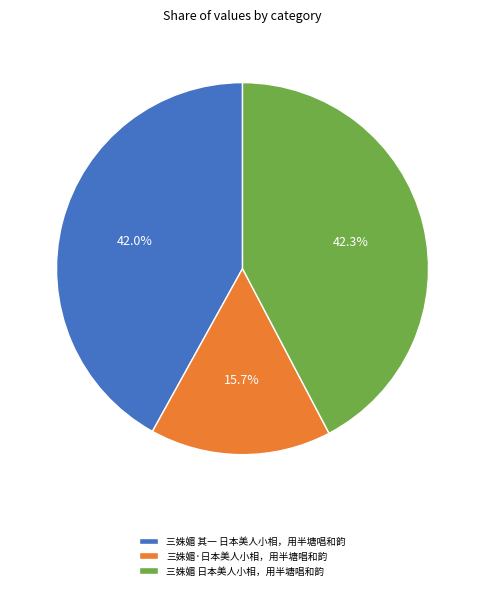

True or false: 三姝媚 日本美人小相，用半塘唱和韵 accounts for 42% of the total.

True